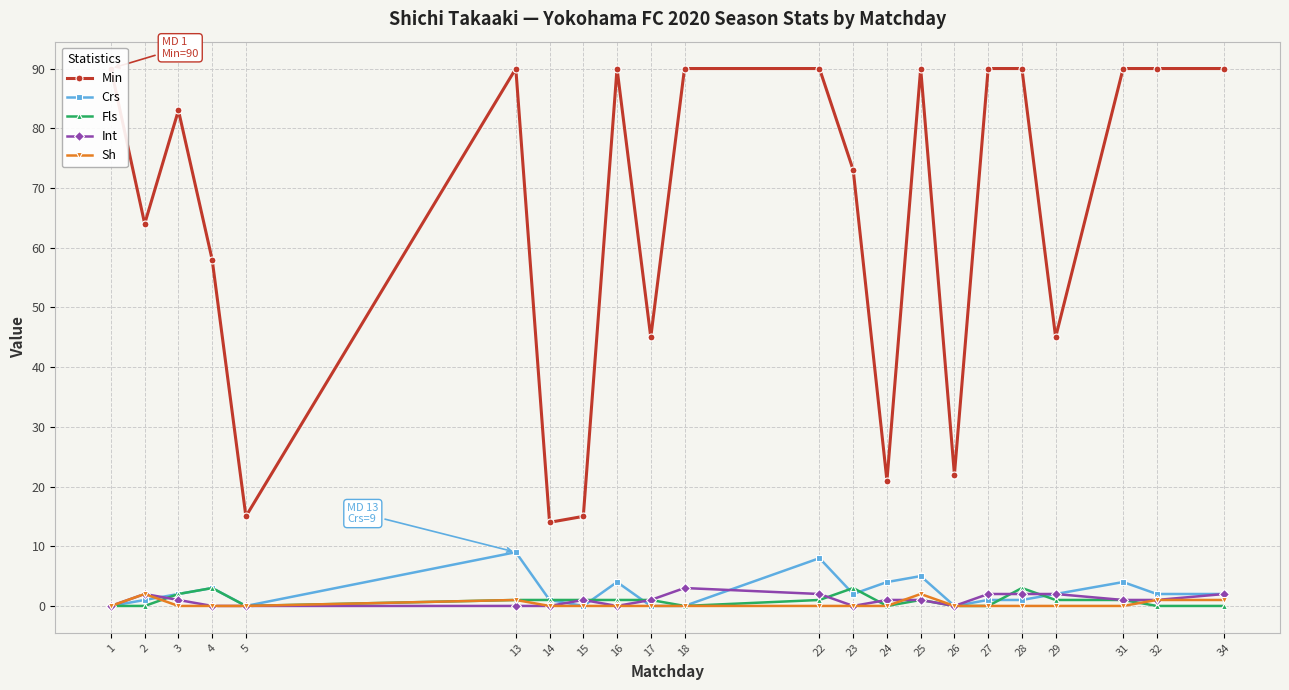

Is it true that Fls equals 1 at 34?

False